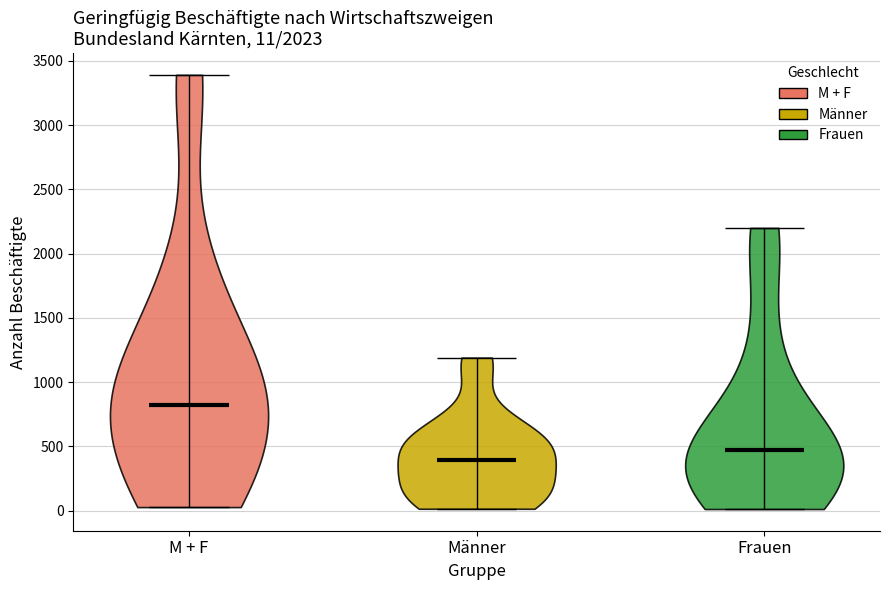

Which violin has the lowest median line?

Männer